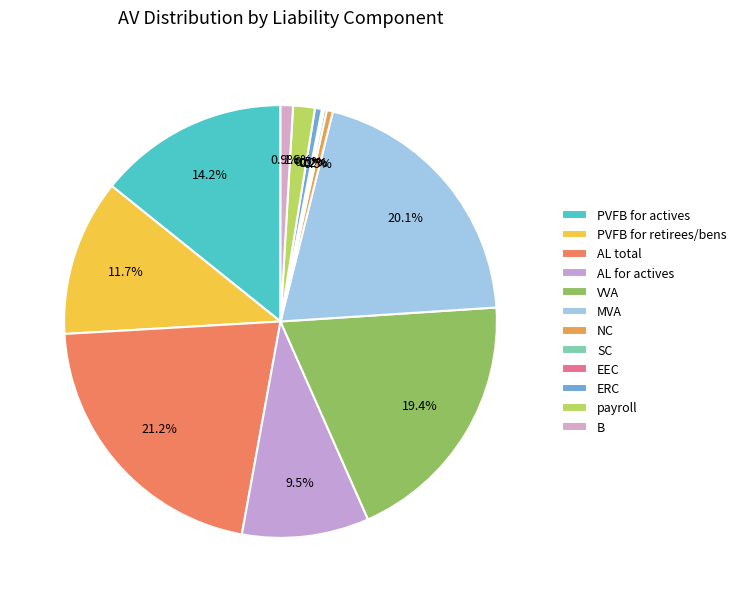

Which has a higher value, B or PVFB for actives?

PVFB for actives